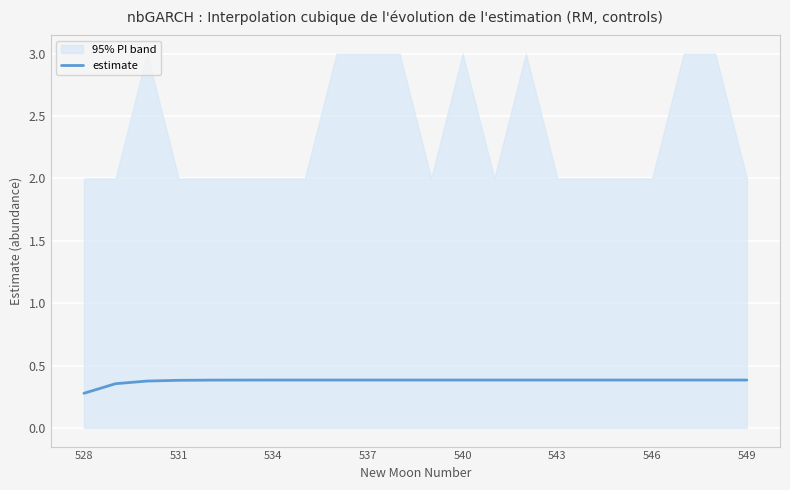

The value of estimate at 534 is 0.4. True or false?

True